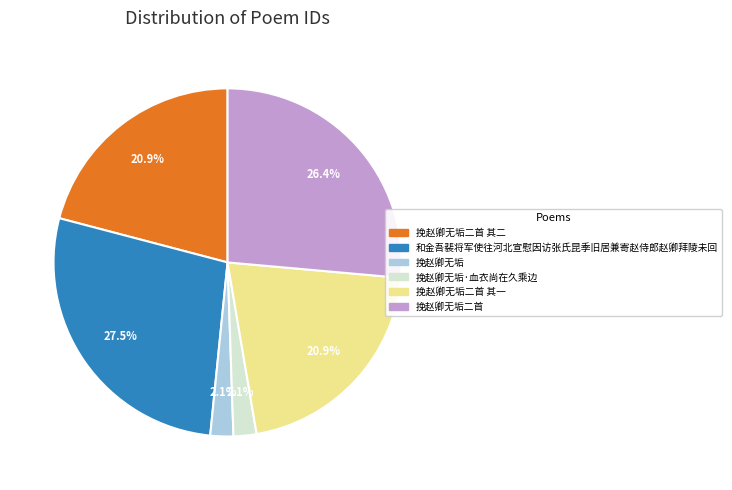

Is there a majority slice in this chart?

No